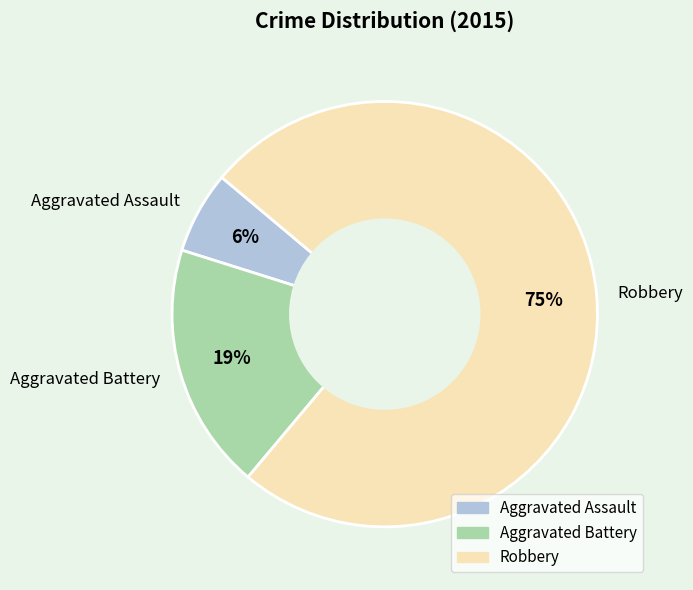

Does any single category account for the majority?

Yes